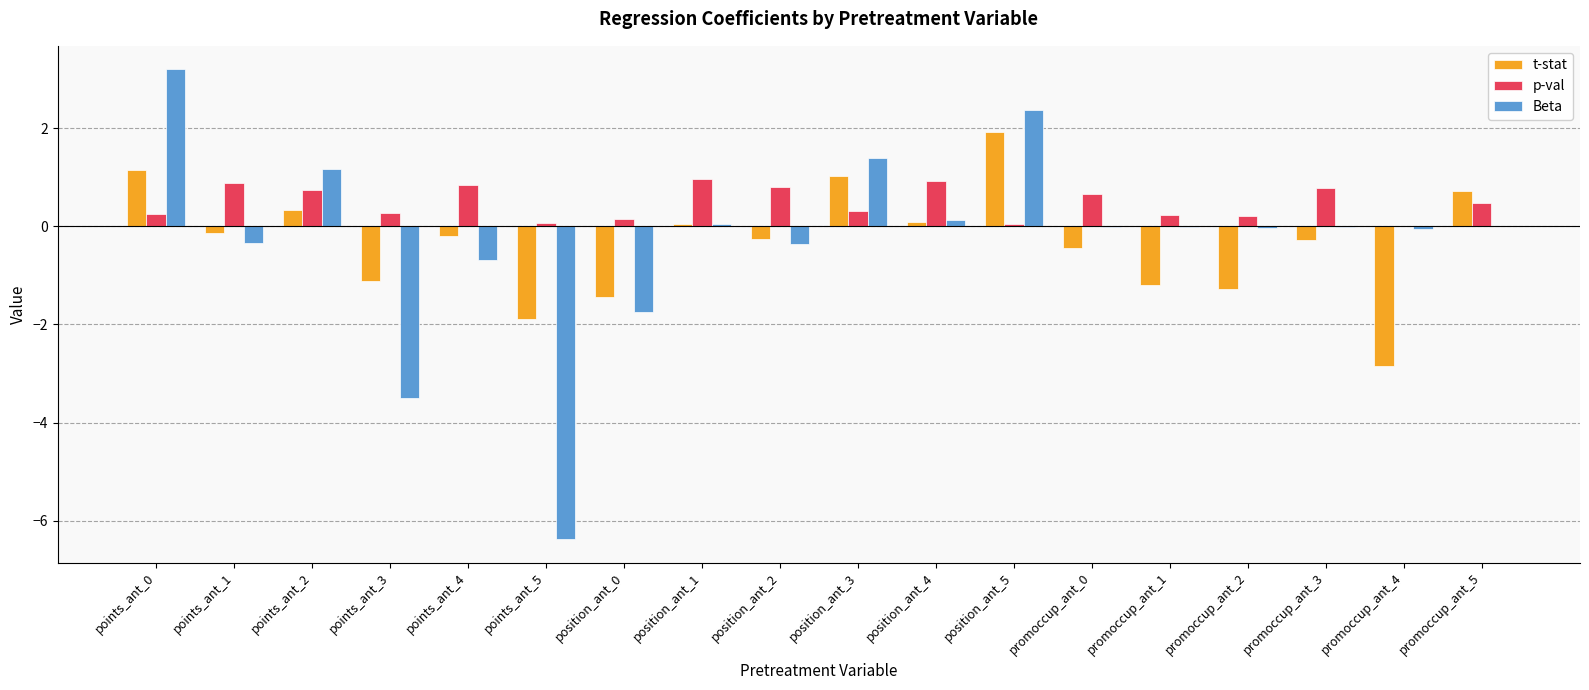

Are the bars grouped side by side (vs. stacked)?

Yes